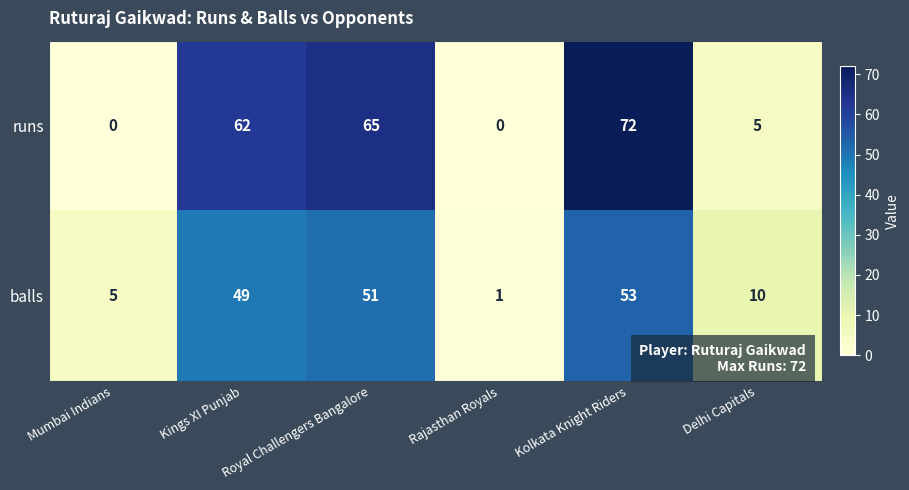

List the series in order of their peak value, lowest first.

balls, runs